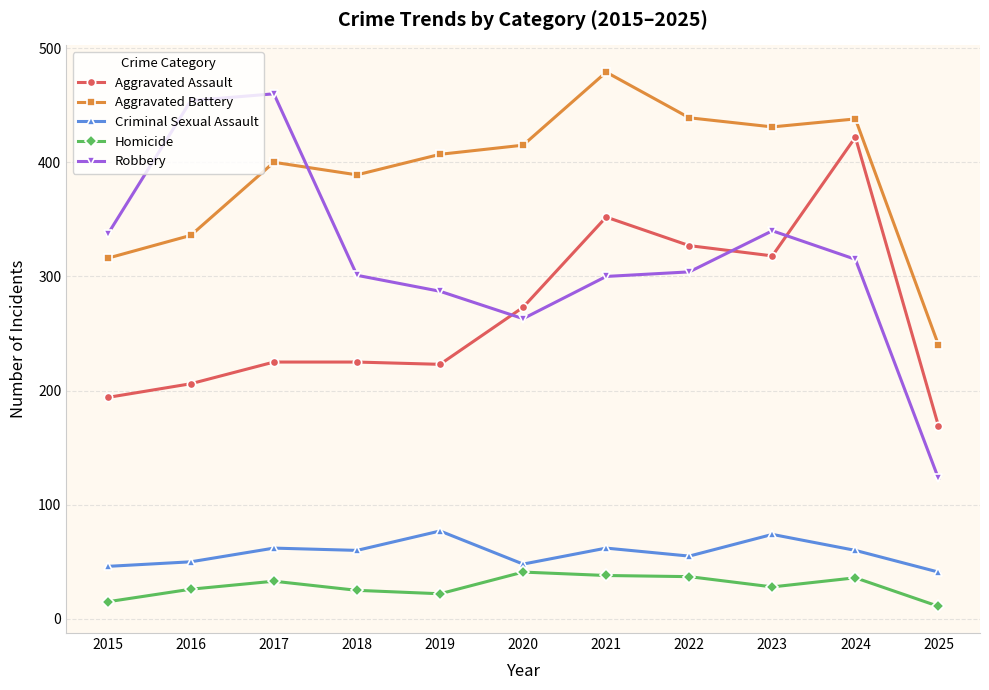

What is the total value across all series at 2015?

908